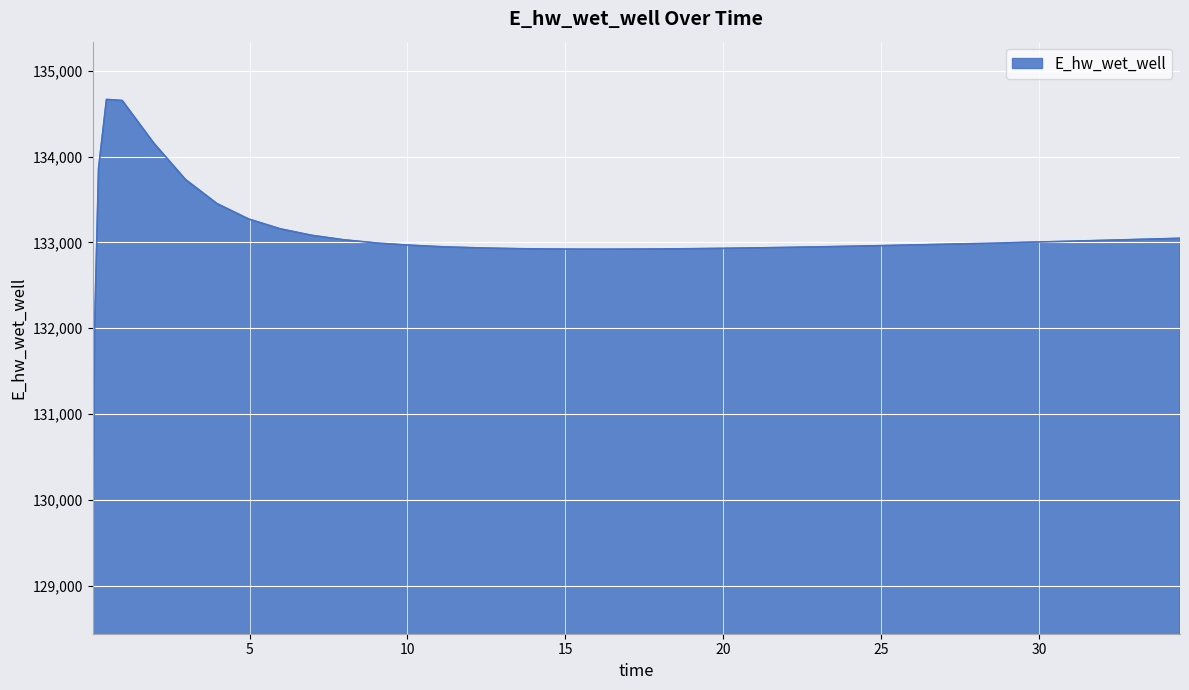

What is the greatest value displayed?

134665.3